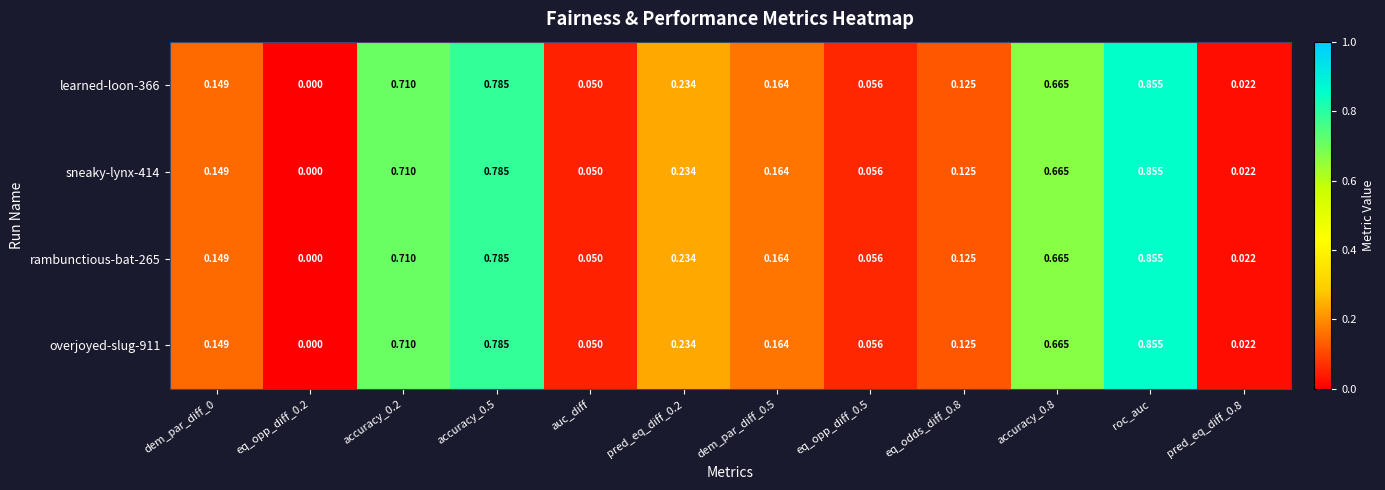

Is the value of sneaky-lynx-414 at eq_opp_diff_0.2 greater than the value of overjoyed-slug-911 at dem_par_diff_0.5?

No